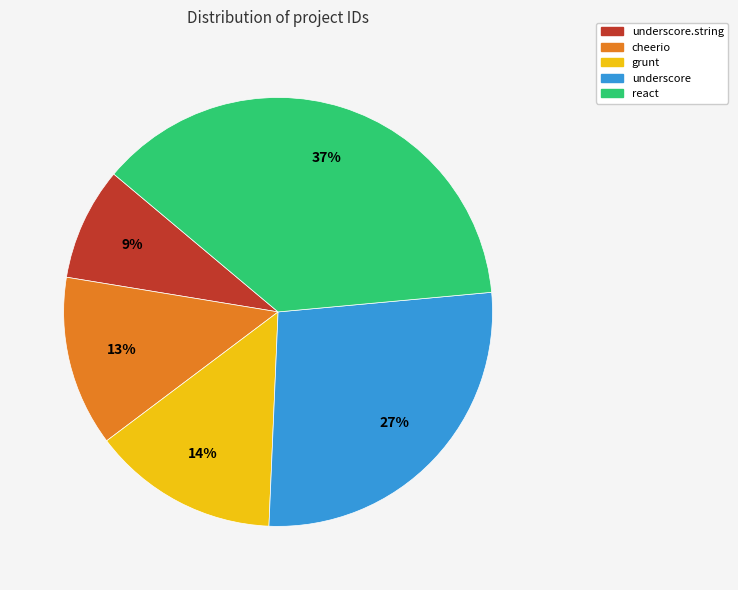

To the nearest percent, what is the average slice percentage?

20%